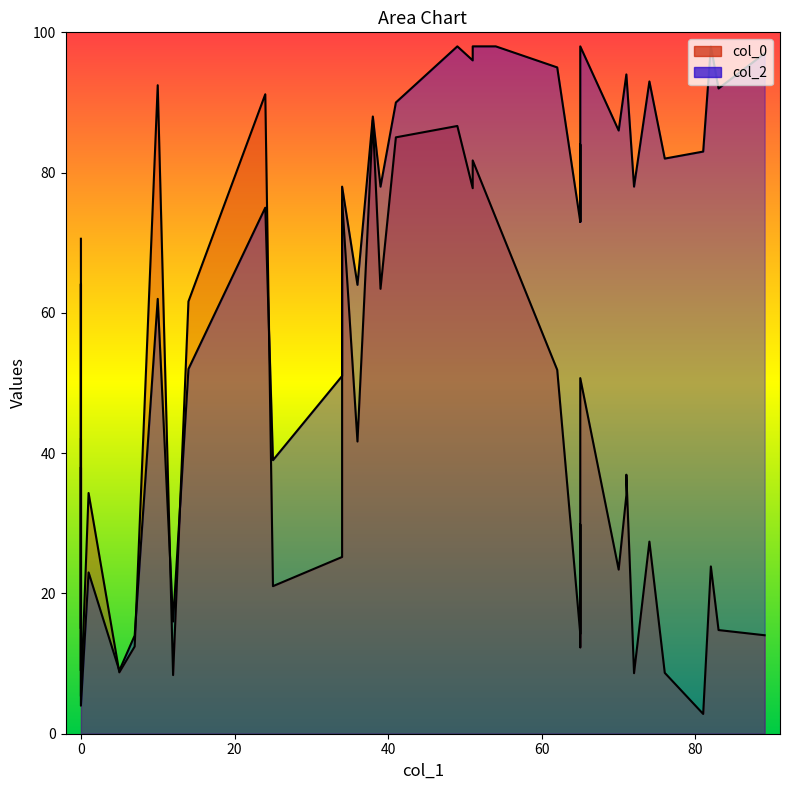

List the series in order of their peak value, highest first.

col_2, col_0